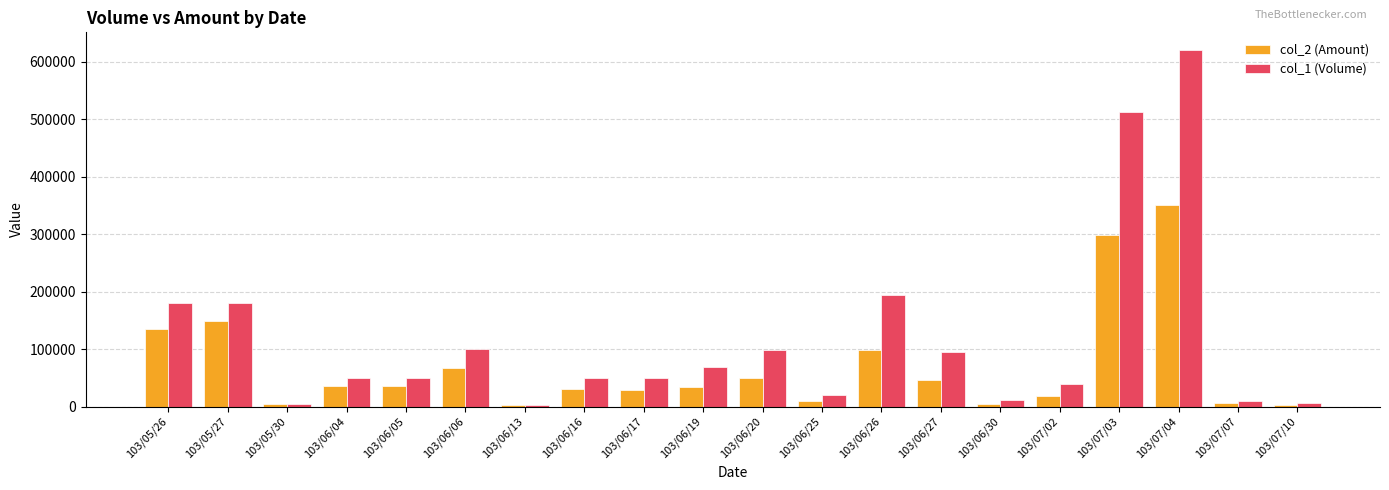

What is the total value across all series at 103/06/04?

85500